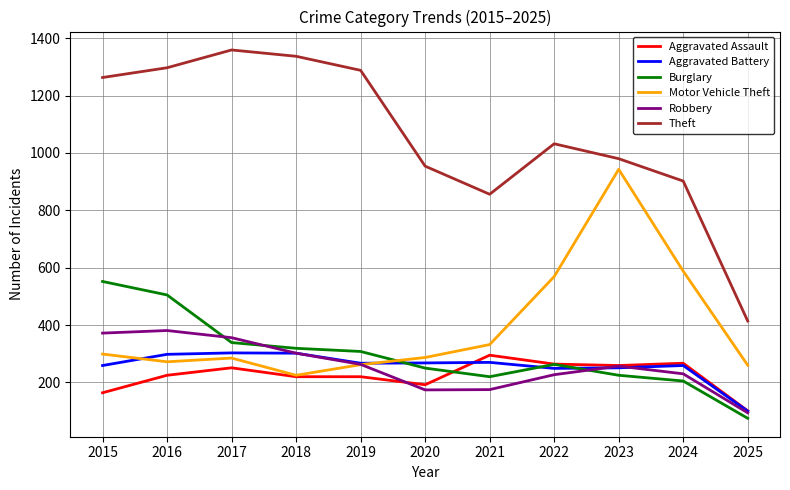

What is the spread (max minus min) of values at 2022?

805